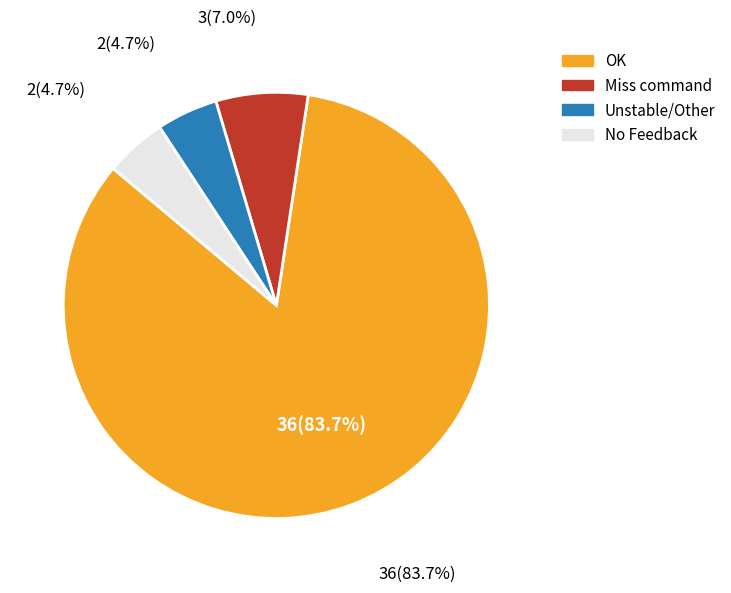

What percentage is the No Feedback slice, to the nearest percent?

5%